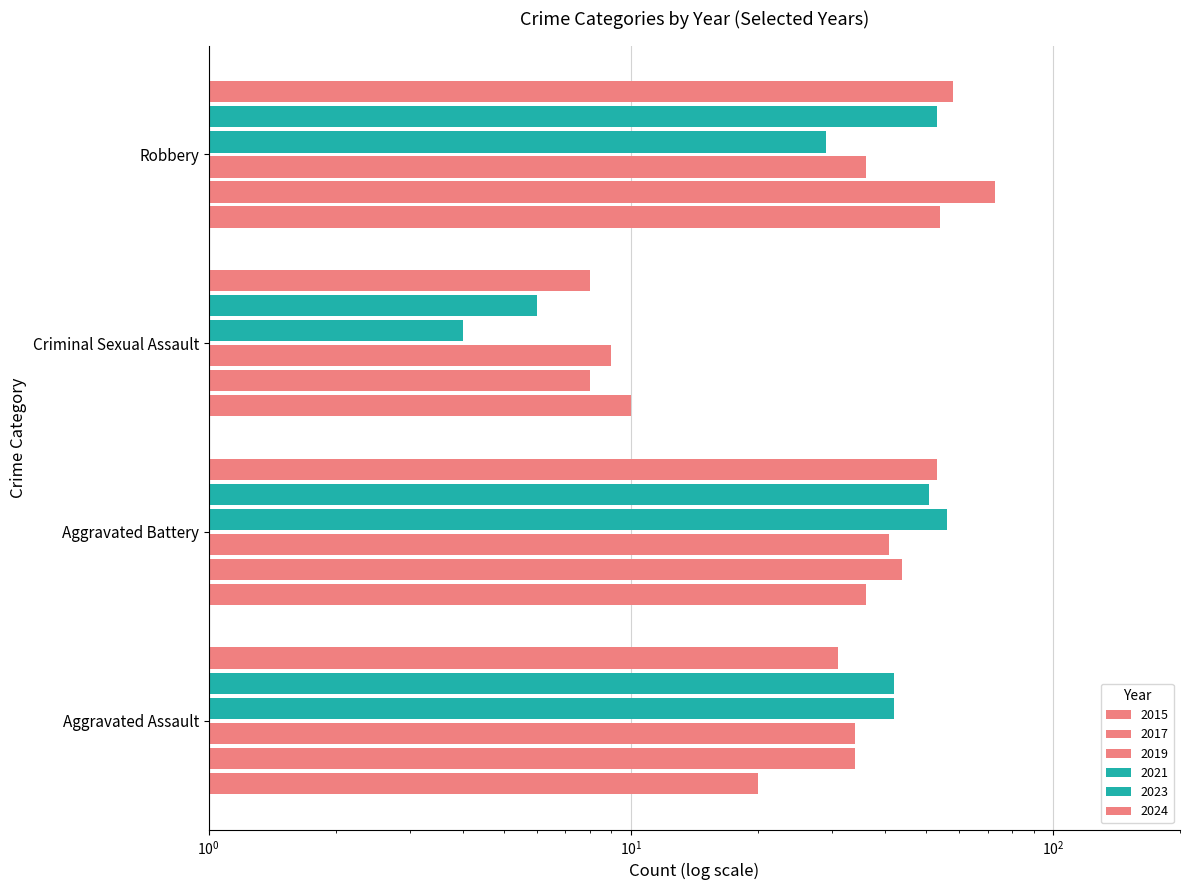

Which has a higher value, Robbery or Aggravated Assault?

Robbery